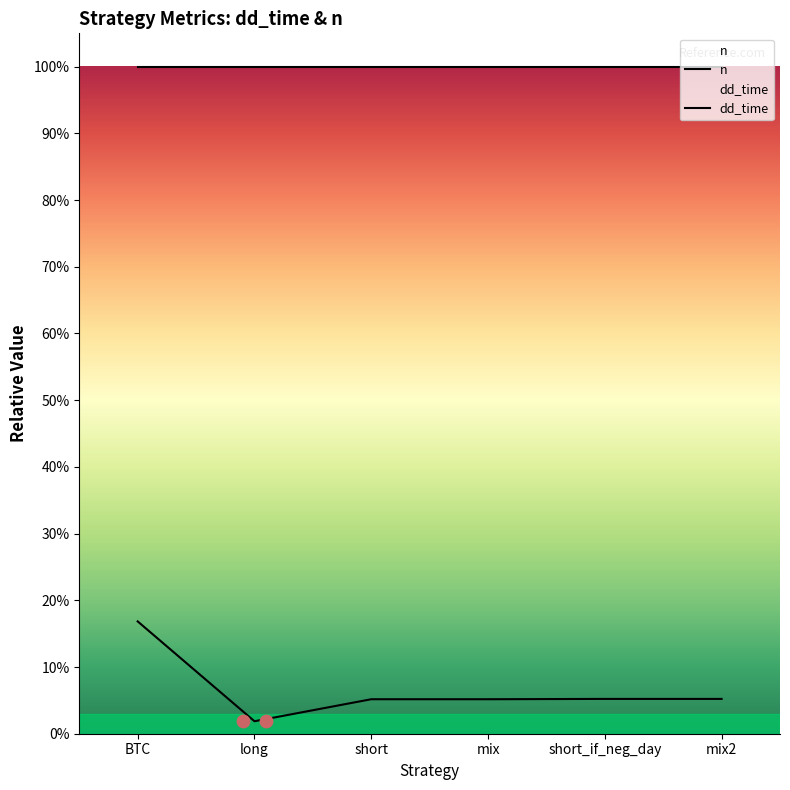

What is the ratio of the value at BTC to the value at short?

3.3